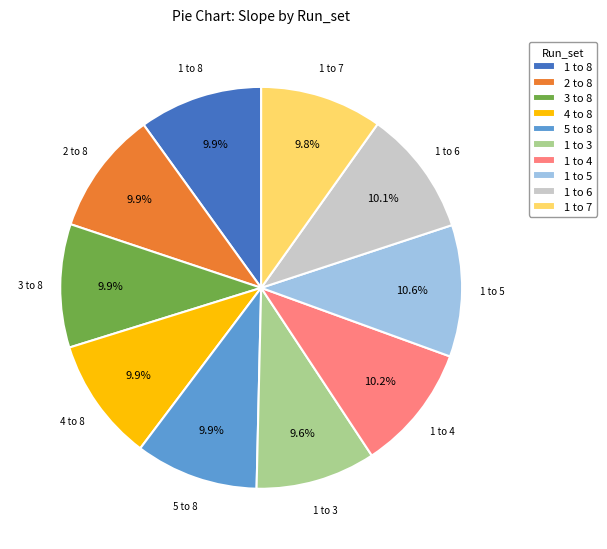

Is the sum of 3 to 8 and 1 to 3 greater than half?

No